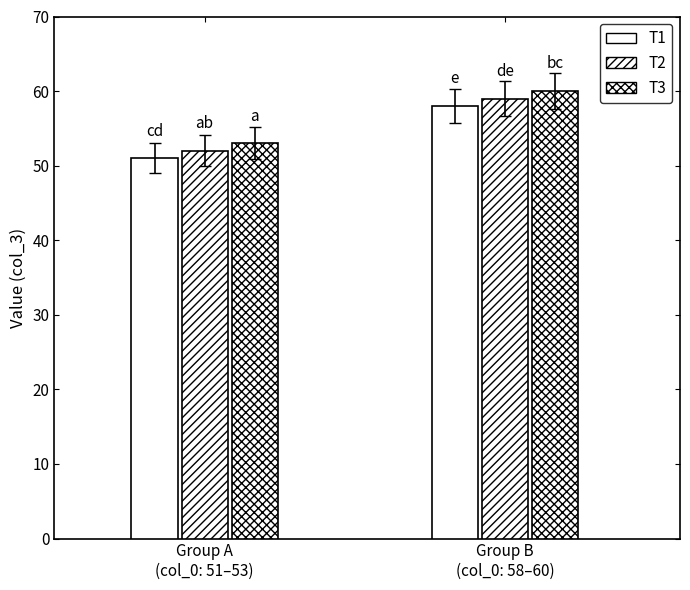

Reading right to left, what are all the values shown in this chart?

T1: Group B
(col_0: 58–60)=58	Group A
(col_0: 51–53)=51
T2: Group B
(col_0: 58–60)=59	Group A
(col_0: 51–53)=52
T3: Group B
(col_0: 58–60)=60	Group A
(col_0: 51–53)=53